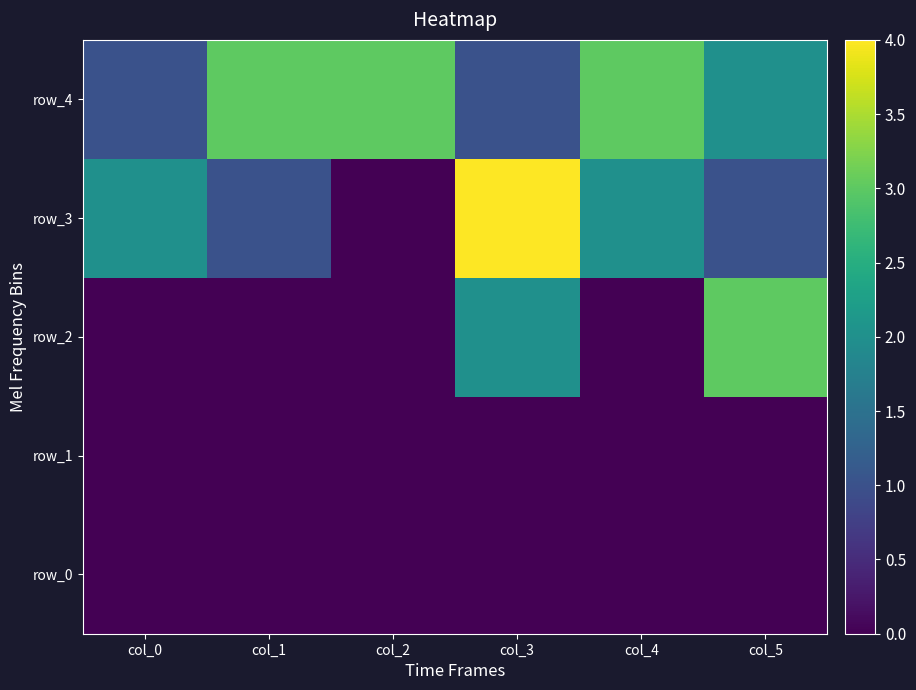

Read the row_2 value at col_5.

3